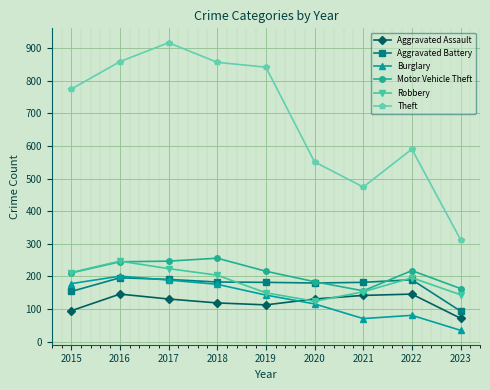

What is the maximum value shown in the chart?

916